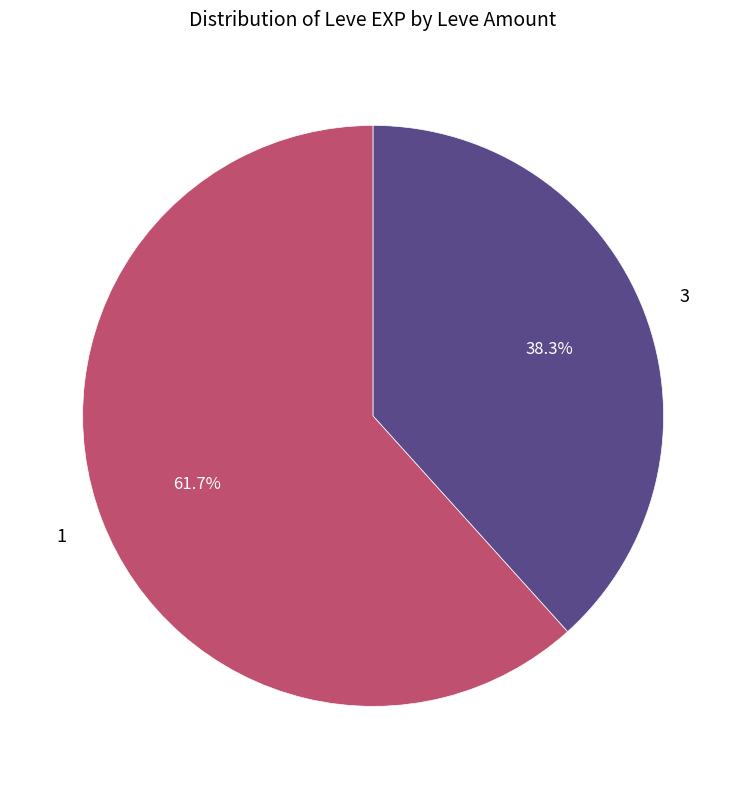

To the nearest percent, what is the average slice percentage?

50%